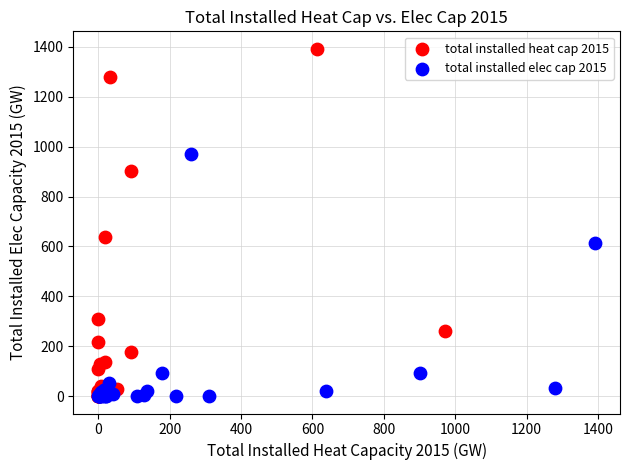

Which series has the largest Y range (max minus min)?

total installed heat cap 2015